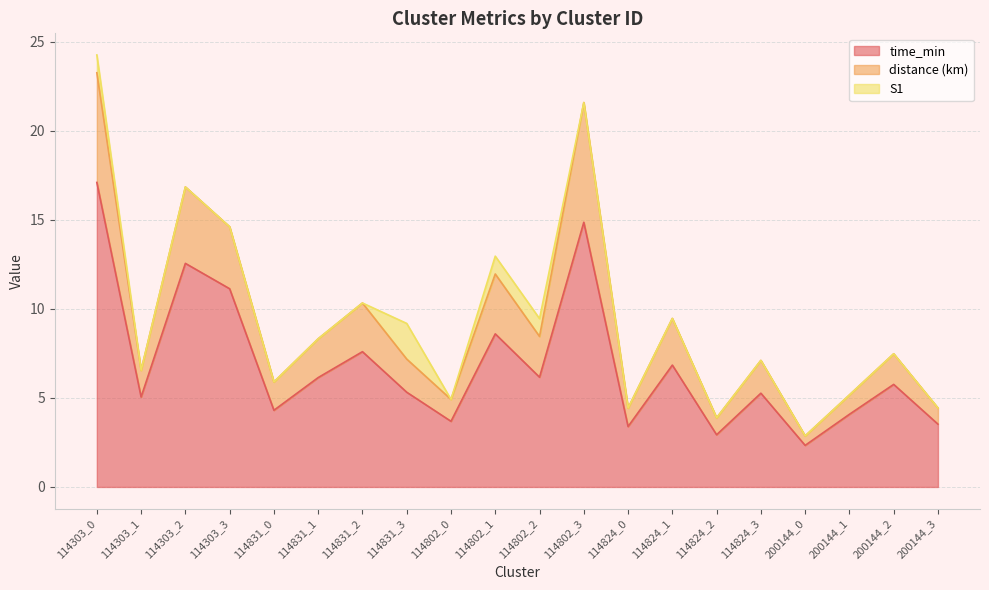

In distance, how many points are higher than both neighbors (excluding endpoints)?

7